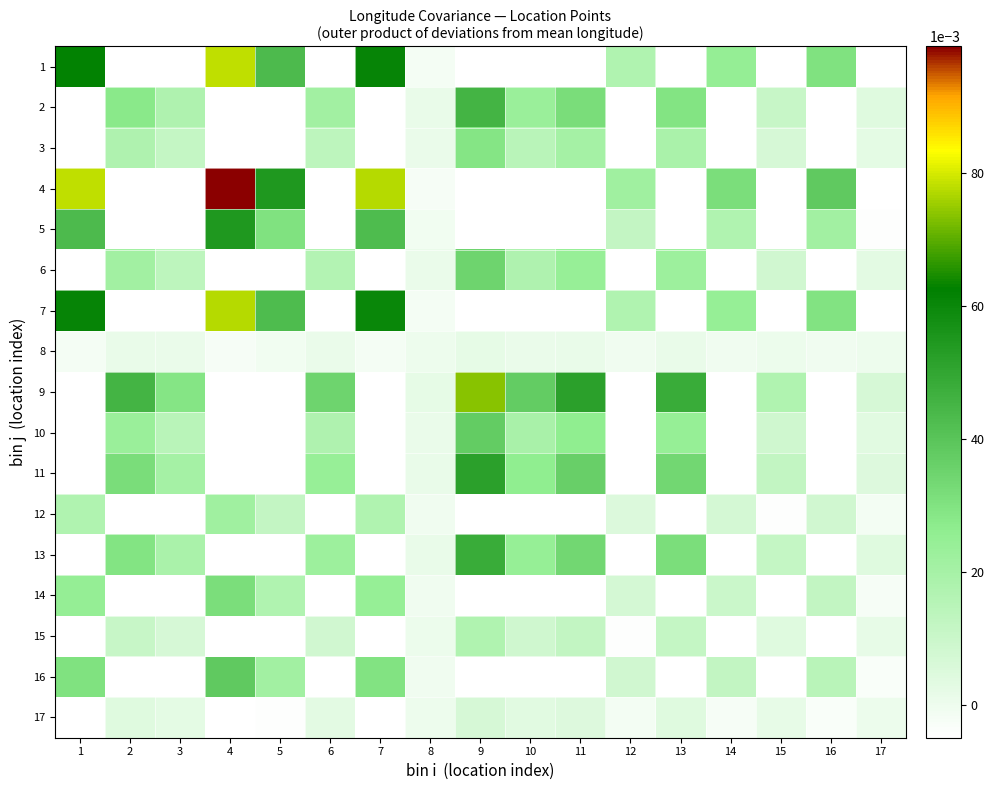

Reading right to left, list all the values displayed in this chart.

1: 17=-0.0	16=0.0	15=-0.0	14=0.0	13=-0.0	12=0.0	11=-0.0	10=-0.0	9=-0.1	8=-0.0	7=0.1	6=-0.0	5=0.0	4=0.1	3=-0.0	2=-0.0	1=0.1
2: 17=0.0	16=-0.0	15=0.0	14=-0.0	13=0.0	12=-0.0	11=0.0	10=0.0	9=0.0	8=0.0	7=-0.0	6=0.0	5=-0.0	4=-0.1	3=0.0	2=0.0	1=-0.0
3: 17=0.0	16=-0.0	15=0.0	14=-0.0	13=0.0	12=-0.0	11=0.0	10=0.0	9=0.0	8=0.0	7=-0.0	6=0.0	5=-0.0	4=-0.0	3=0.0	2=0.0	1=-0.0
4: 17=-0.0	16=0.0	15=-0.0	14=0.0	13=-0.1	12=0.0	11=-0.1	10=-0.0	9=-0.1	8=-0.0	7=0.1	6=-0.0	5=0.1	4=0.1	3=-0.0	2=-0.1	1=0.1
5: 17=-0.0	16=0.0	15=-0.0	14=0.0	13=-0.0	12=0.0	11=-0.0	10=-0.0	9=-0.0	8=-0.0	7=0.0	6=-0.0	5=0.0	4=0.1	3=-0.0	2=-0.0	1=0.0
6: 17=0.0	16=-0.0	15=0.0	14=-0.0	13=0.0	12=-0.0	11=0.0	10=0.0	9=0.0	8=0.0	7=-0.0	6=0.0	5=-0.0	4=-0.0	3=0.0	2=0.0	1=-0.0
7: 17=-0.0	16=0.0	15=-0.0	14=0.0	13=-0.0	12=0.0	11=-0.0	10=-0.0	9=-0.1	8=-0.0	7=0.1	6=-0.0	5=0.0	4=0.1	3=-0.0	2=-0.0	1=0.1
8: 17=0.0	16=-0.0	15=0.0	14=-0.0	13=0.0	12=-0.0	11=0.0	10=0.0	9=0.0	8=0.0	7=-0.0	6=0.0	5=-0.0	4=-0.0	3=0.0	2=0.0	1=-0.0
9: 17=0.0	16=-0.0	15=0.0	14=-0.0	13=0.0	12=-0.0	11=0.1	10=0.0	9=0.1	8=0.0	7=-0.1	6=0.0	5=-0.0	4=-0.1	3=0.0	2=0.0	1=-0.1
10: 17=0.0	16=-0.0	15=0.0	14=-0.0	13=0.0	12=-0.0	11=0.0	10=0.0	9=0.0	8=0.0	7=-0.0	6=0.0	5=-0.0	4=-0.0	3=0.0	2=0.0	1=-0.0
11: 17=0.0	16=-0.0	15=0.0	14=-0.0	13=0.0	12=-0.0	11=0.0	10=0.0	9=0.1	8=0.0	7=-0.0	6=0.0	5=-0.0	4=-0.1	3=0.0	2=0.0	1=-0.0
12: 17=-0.0	16=0.0	15=-0.0	14=0.0	13=-0.0	12=0.0	11=-0.0	10=-0.0	9=-0.0	8=-0.0	7=0.0	6=-0.0	5=0.0	4=0.0	3=-0.0	2=-0.0	1=0.0
13: 17=0.0	16=-0.0	15=0.0	14=-0.0	13=0.0	12=-0.0	11=0.0	10=0.0	9=0.0	8=0.0	7=-0.0	6=0.0	5=-0.0	4=-0.1	3=0.0	2=0.0	1=-0.0
14: 17=-0.0	16=0.0	15=-0.0	14=0.0	13=-0.0	12=0.0	11=-0.0	10=-0.0	9=-0.0	8=-0.0	7=0.0	6=-0.0	5=0.0	4=0.0	3=-0.0	2=-0.0	1=0.0
15: 17=0.0	16=-0.0	15=0.0	14=-0.0	13=0.0	12=-0.0	11=0.0	10=0.0	9=0.0	8=0.0	7=-0.0	6=0.0	5=-0.0	4=-0.0	3=0.0	2=0.0	1=-0.0
16: 17=-0.0	16=0.0	15=-0.0	14=0.0	13=-0.0	12=0.0	11=-0.0	10=-0.0	9=-0.0	8=-0.0	7=0.0	6=-0.0	5=0.0	4=0.0	3=-0.0	2=-0.0	1=0.0
17: 17=0.0	16=-0.0	15=0.0	14=-0.0	13=0.0	12=-0.0	11=0.0	10=0.0	9=0.0	8=0.0	7=-0.0	6=0.0	5=-0.0	4=-0.0	3=0.0	2=0.0	1=-0.0